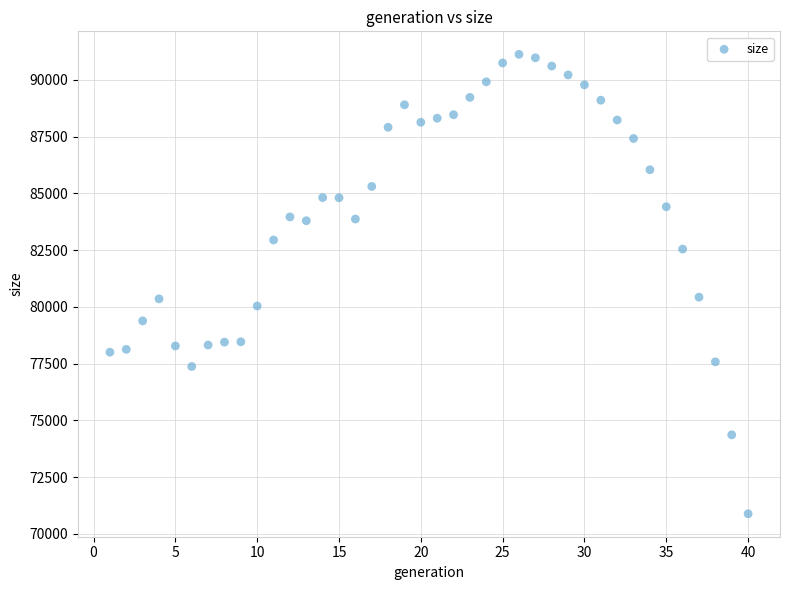

What is the range of X values (max minus min)?

39